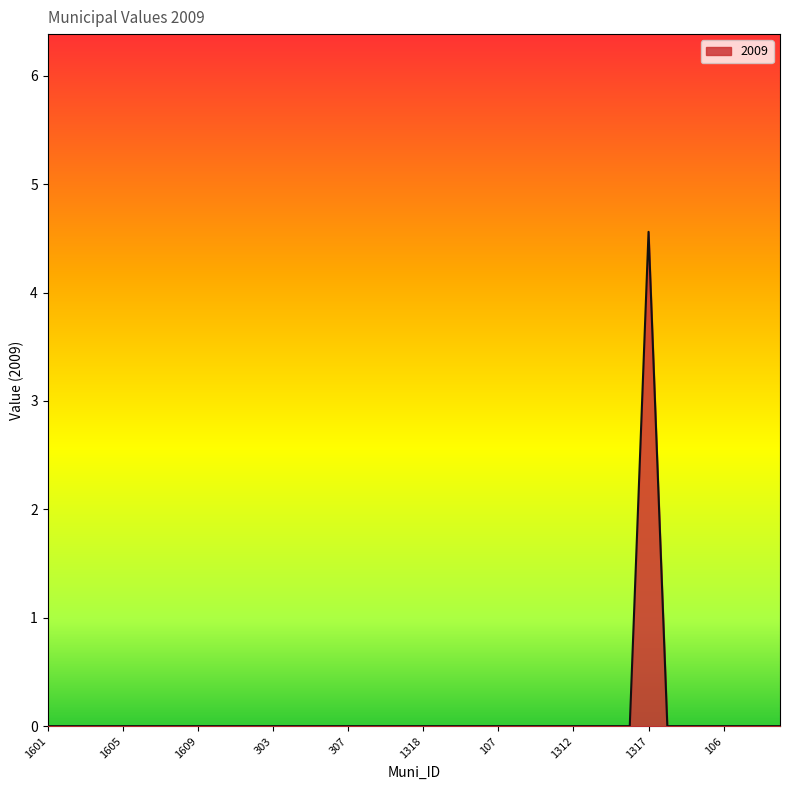

What is the greatest value displayed?

4.6